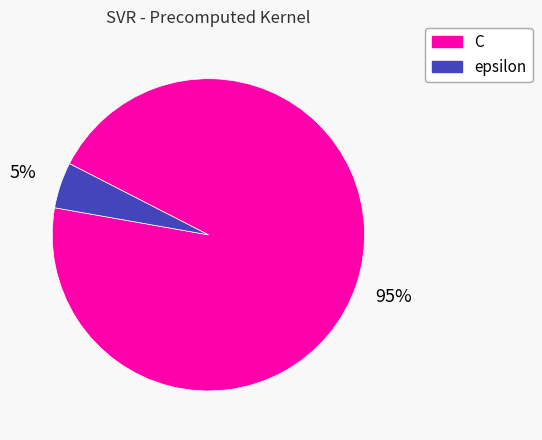

Is there any slice that represents more than half of the pie?

Yes